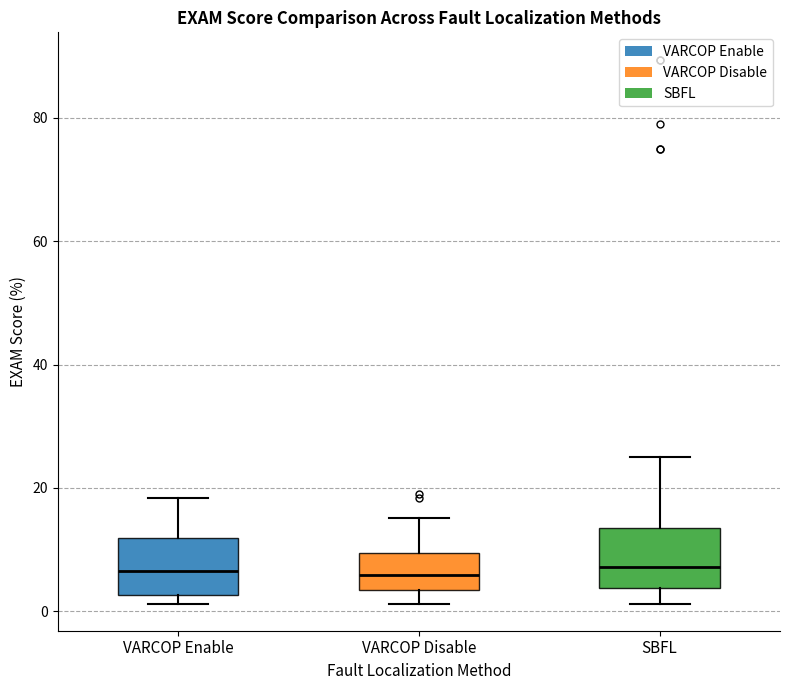

Where does the upper whisker of the box for VARCOP Disable end on the y-axis? The values are not printed on the chart, so give them approximately, as read against the axis.

16